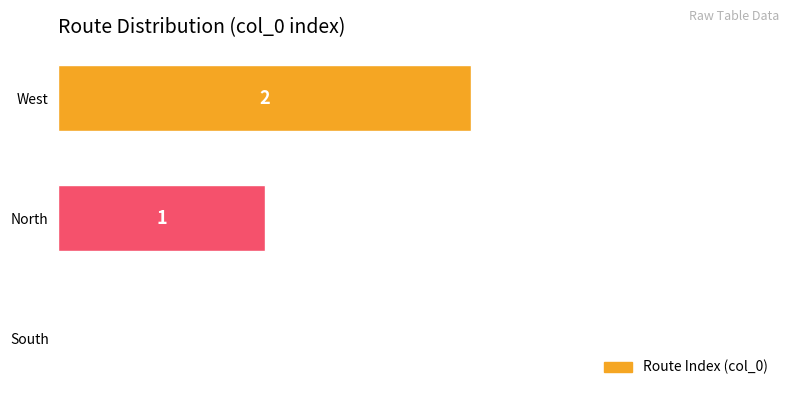

How many categories are shown in the chart?

3